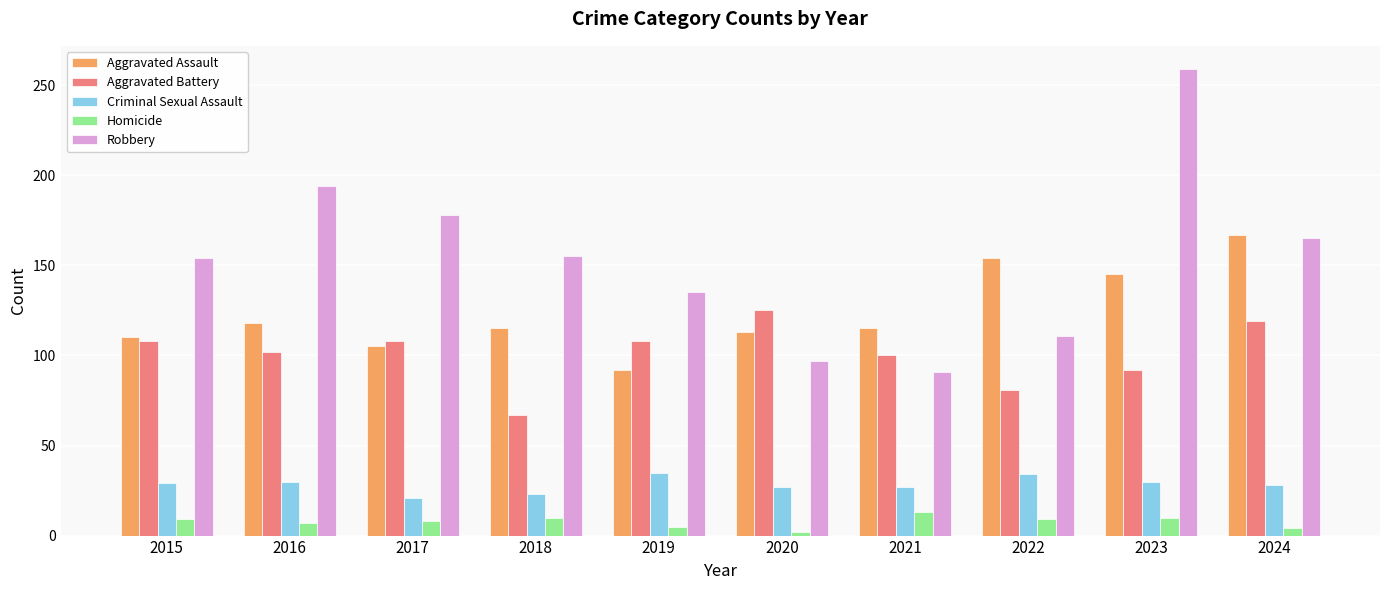

What is the difference between the maximum and minimum values in the Robbery series?

168